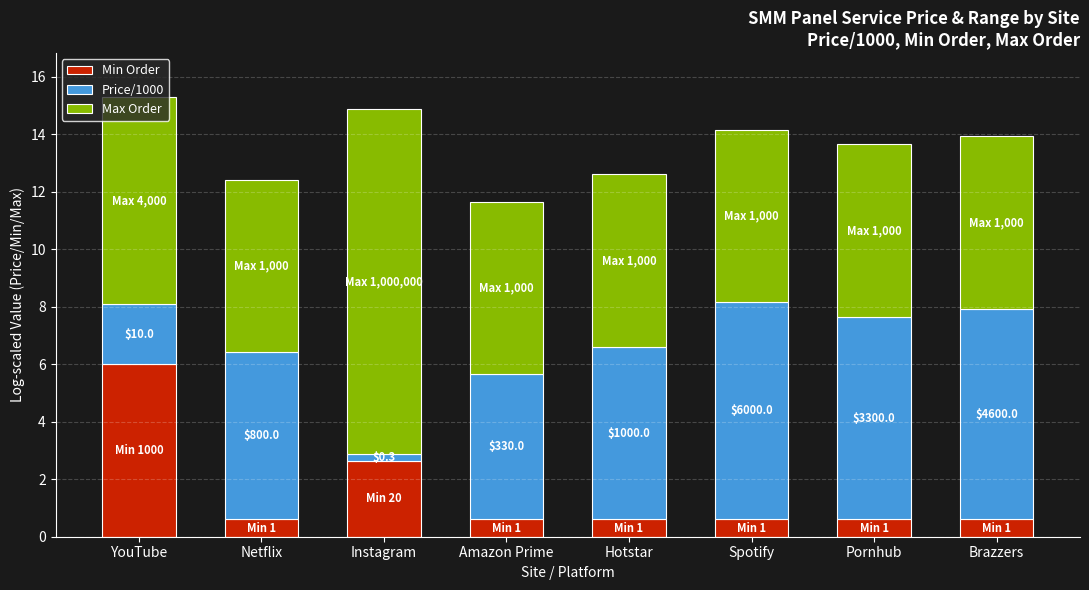

What is the difference between the maximum and minimum values in the Min Order series?

5.4